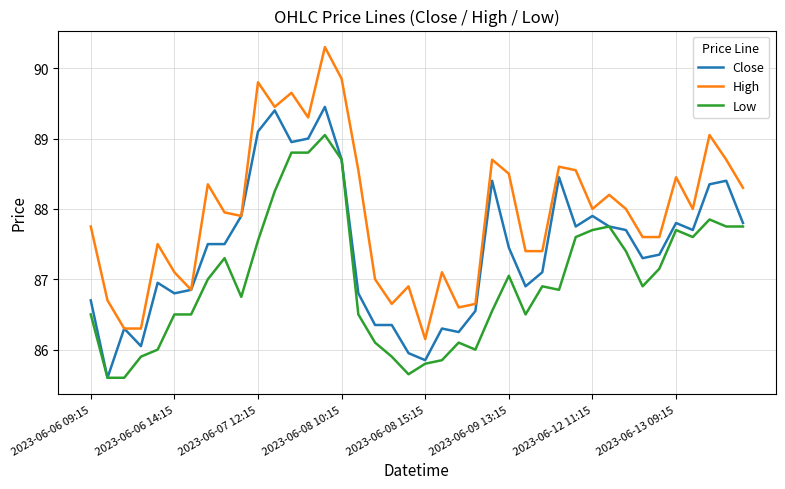

What is the smallest value displayed?

85.6